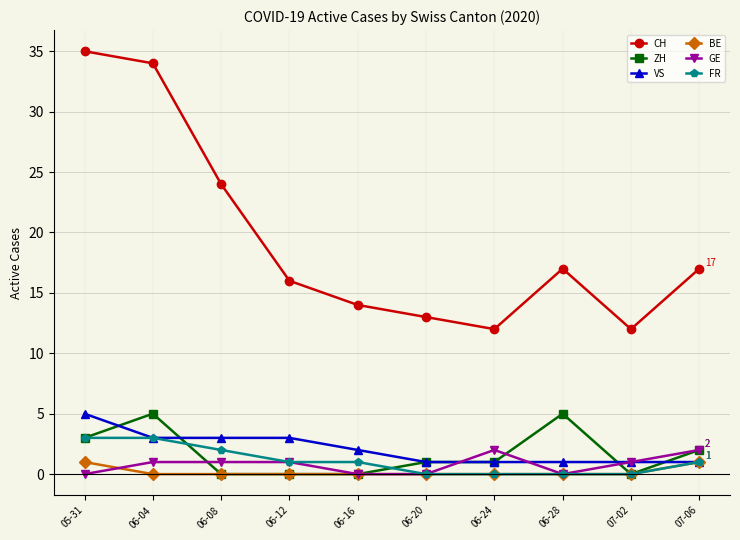

What position from the left is 07-02?

9